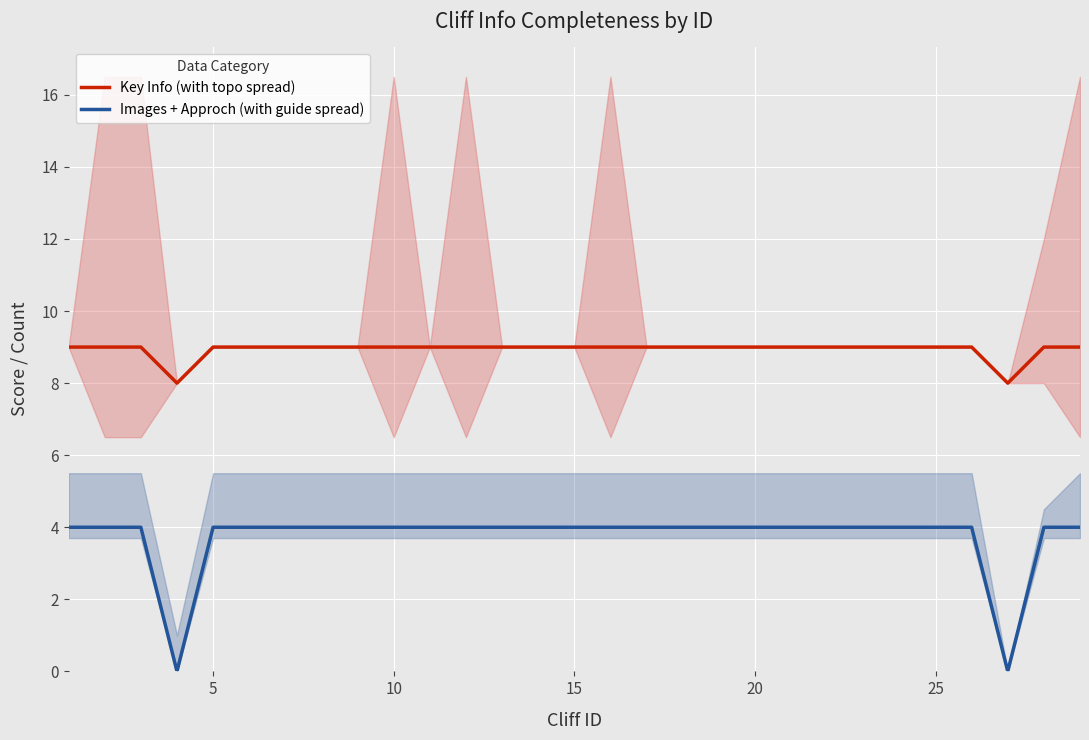

True or false: Key Info (with topo spread) and Images + Approch (with guide spread) intersect in this chart.

False